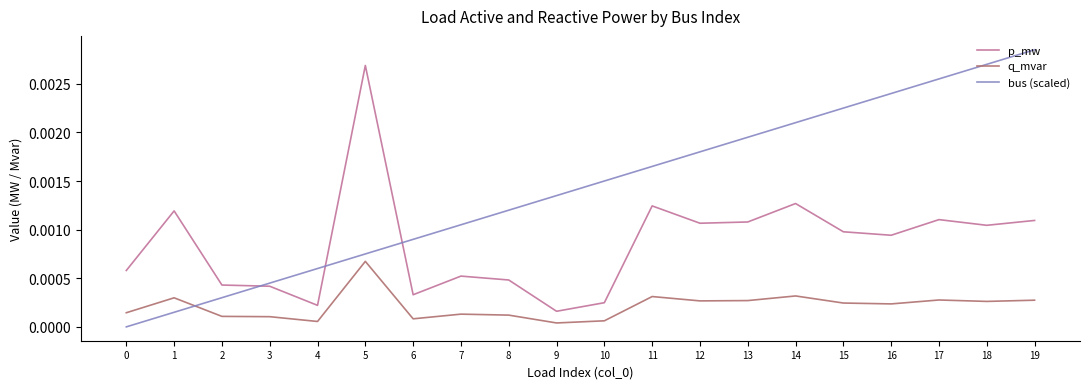

At which label does q_mvar reach its peak?

5